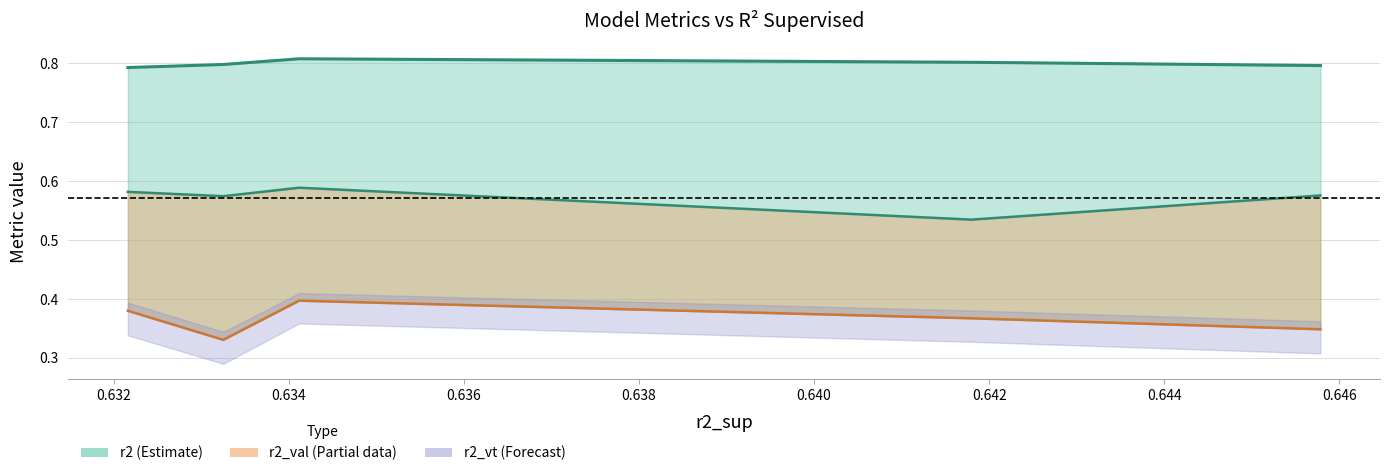

True or false: r2_val and r2_vt intersect in this chart.

False